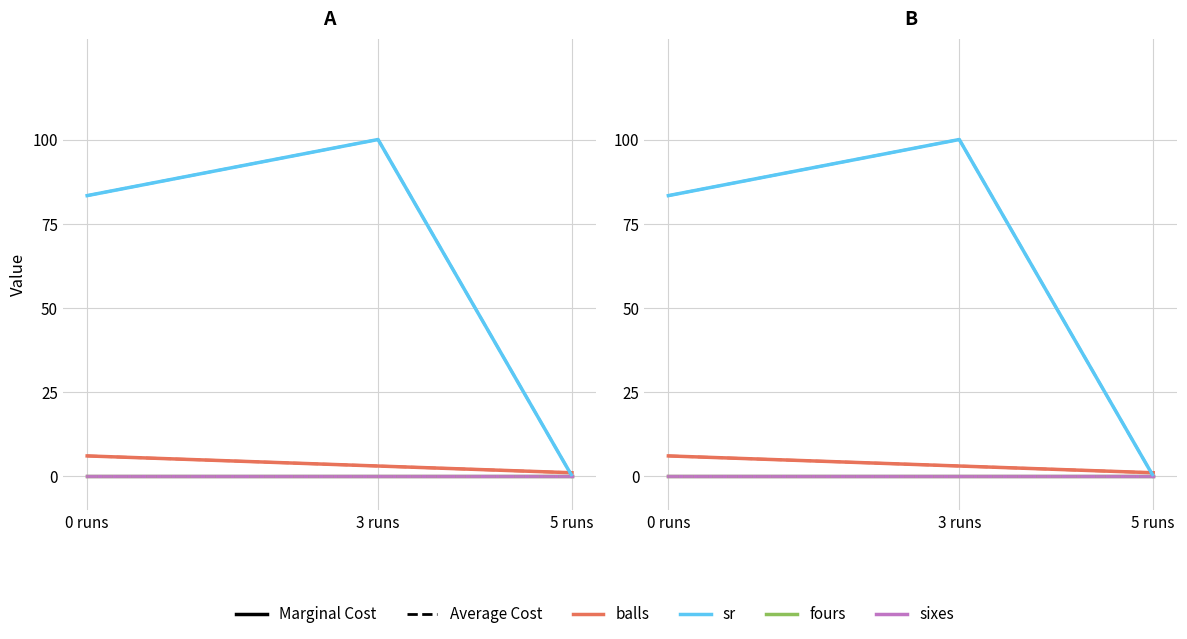

Which series has the largest total across all categories?

sr